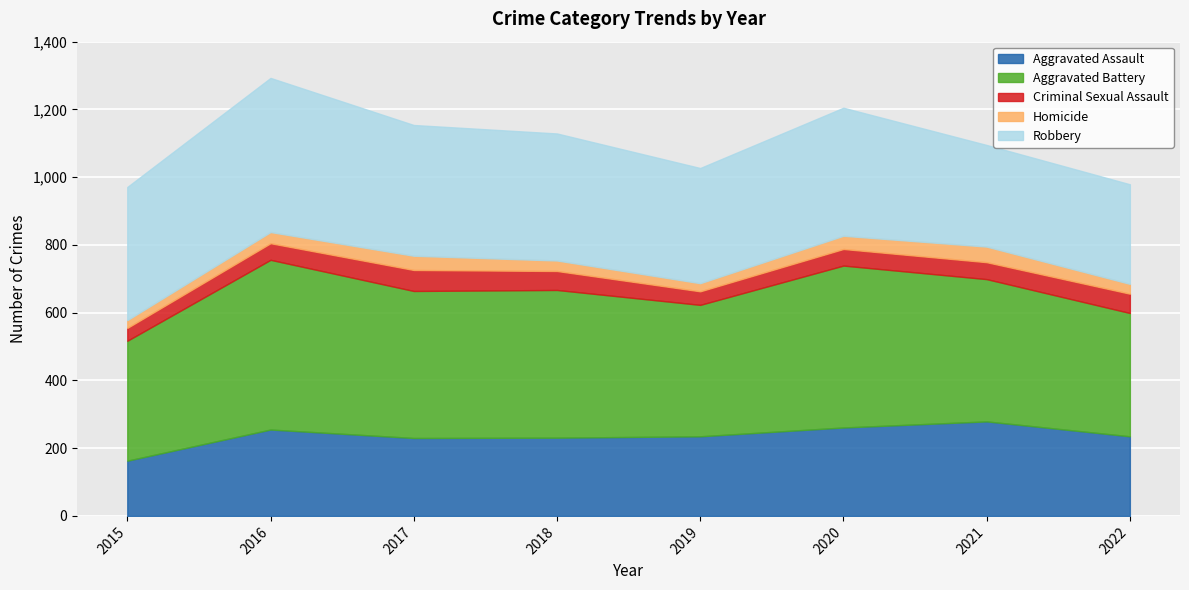

List the series in order of their peak value, highest first.

Aggravated Battery, Robbery, Aggravated Assault, Criminal Sexual Assault, Homicide